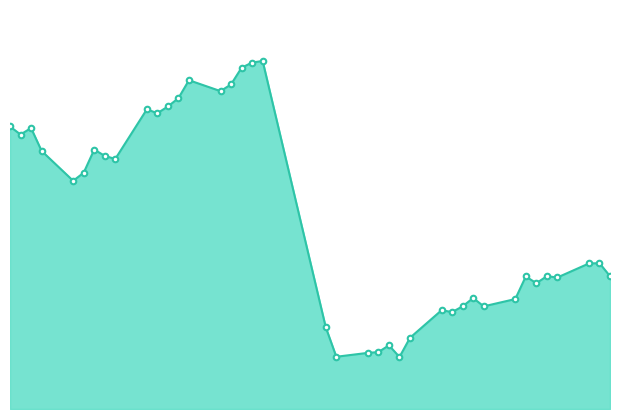

What is the difference between the maximum and minimum values?

11.4